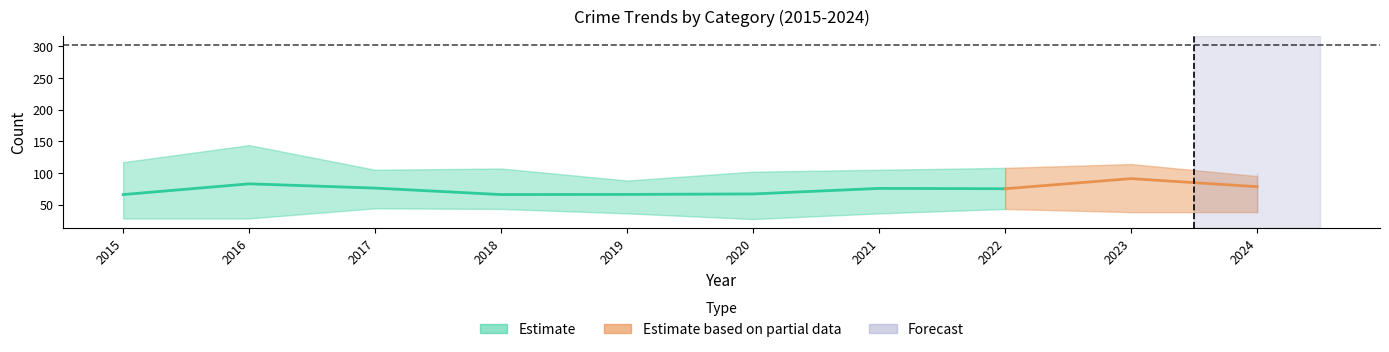

At which category is the sum across all series the highest?

2023